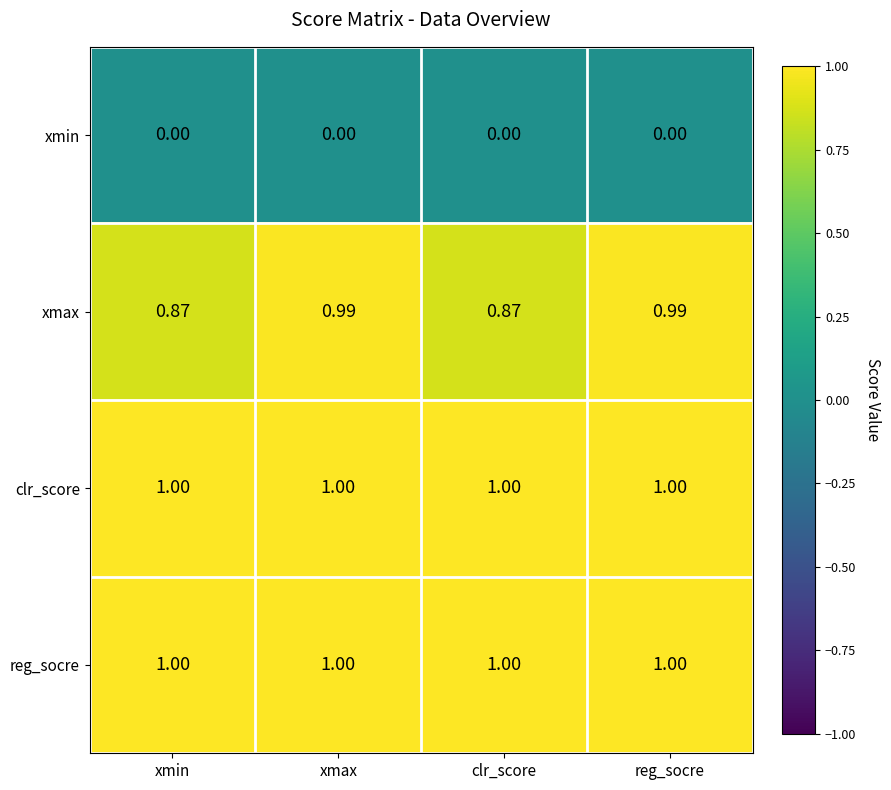

Which series has the largest range (max minus min)?

xmax